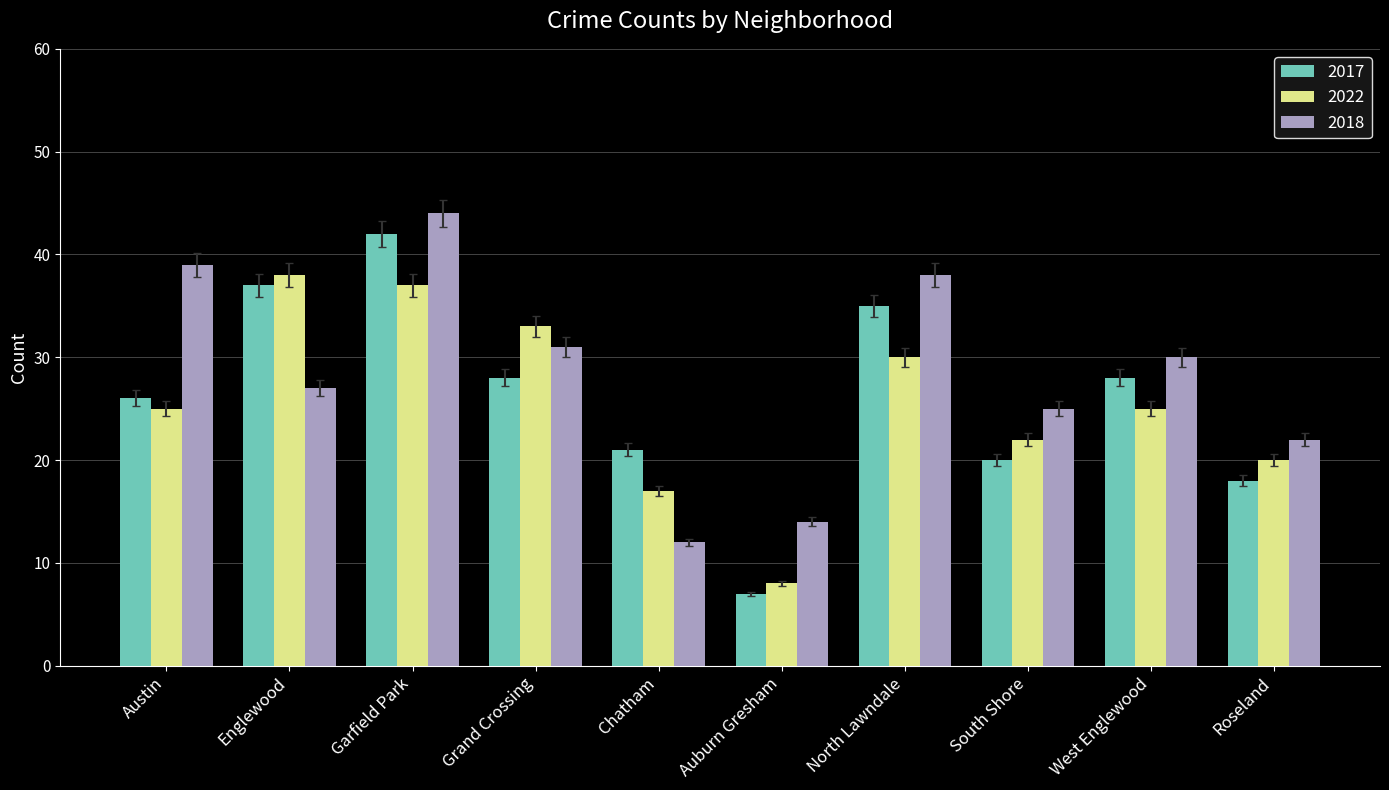

Reading right to left, extract all data points from this chart.

2017: Roseland=18	West Englewood=28	South Shore=20	North Lawndale=35	Auburn Gresham=7	Chatham=21	Grand Crossing=28	Garfield Park=42	Englewood=37	Austin=26
2022: Roseland=20	West Englewood=25	South Shore=22	North Lawndale=30	Auburn Gresham=8	Chatham=17	Grand Crossing=33	Garfield Park=37	Englewood=38	Austin=25
2018: Roseland=22	West Englewood=30	South Shore=25	North Lawndale=38	Auburn Gresham=14	Chatham=12	Grand Crossing=31	Garfield Park=44	Englewood=27	Austin=39